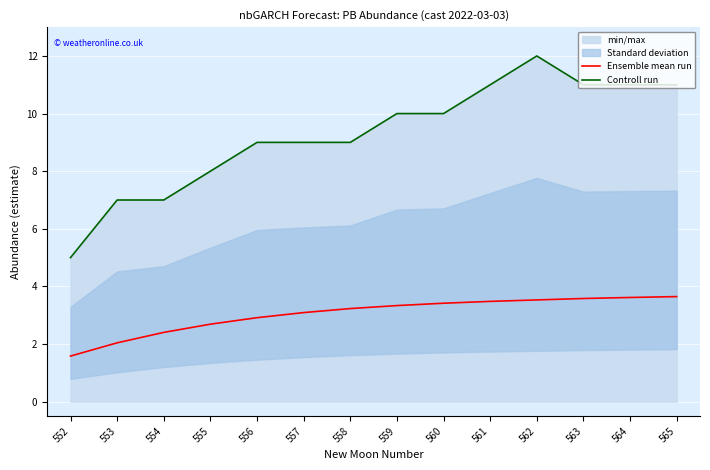

How many data points in Controll run are less than 10?

7